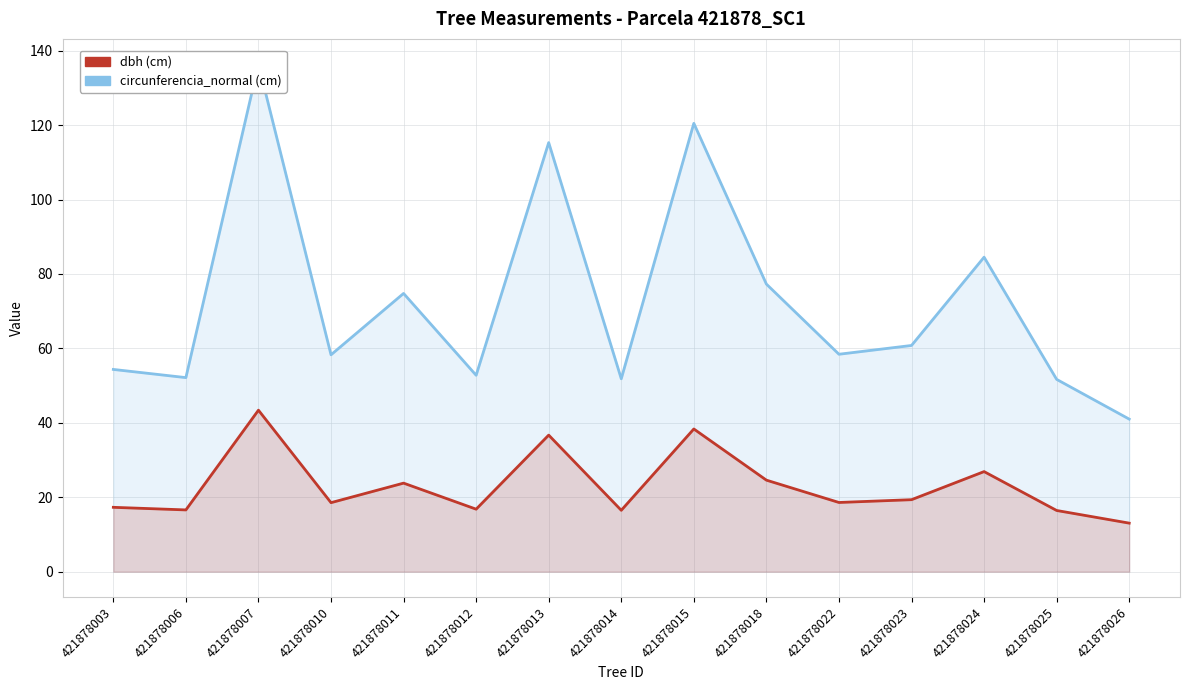

What is the difference between the second highest and second lowest values in the dbh series?

21.9